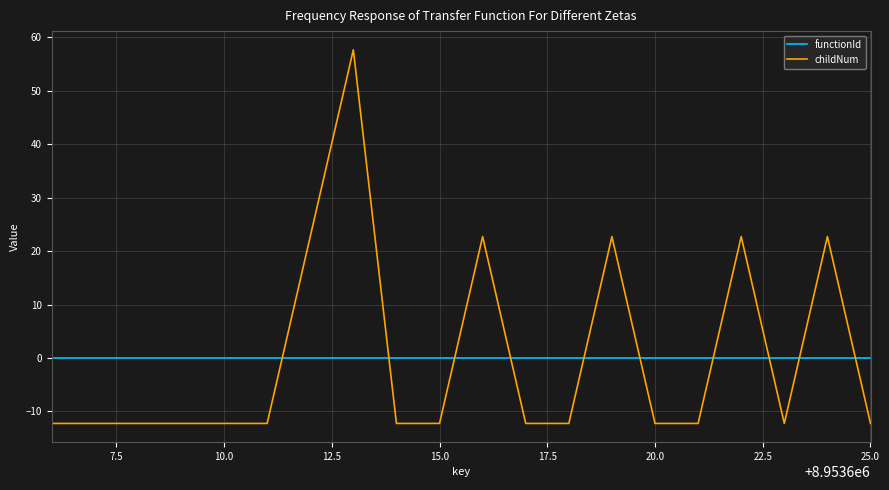

What is the smallest value displayed?

-12.2